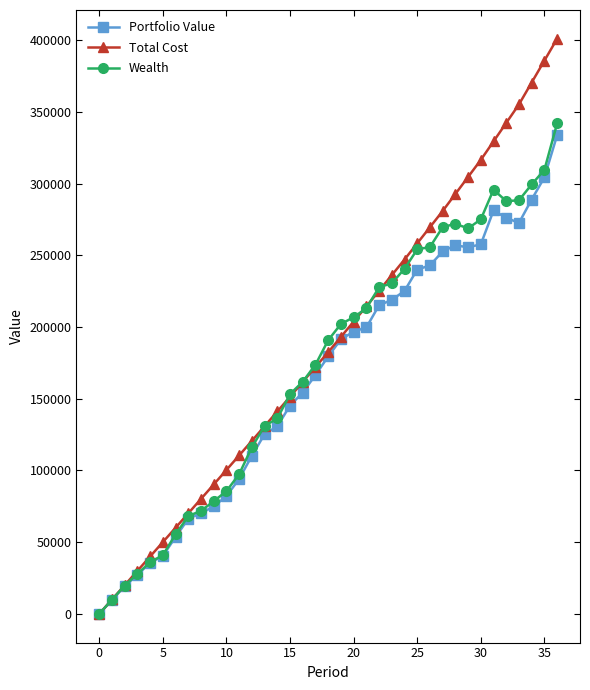

Which series has the largest range (max minus min)?

Total Cost